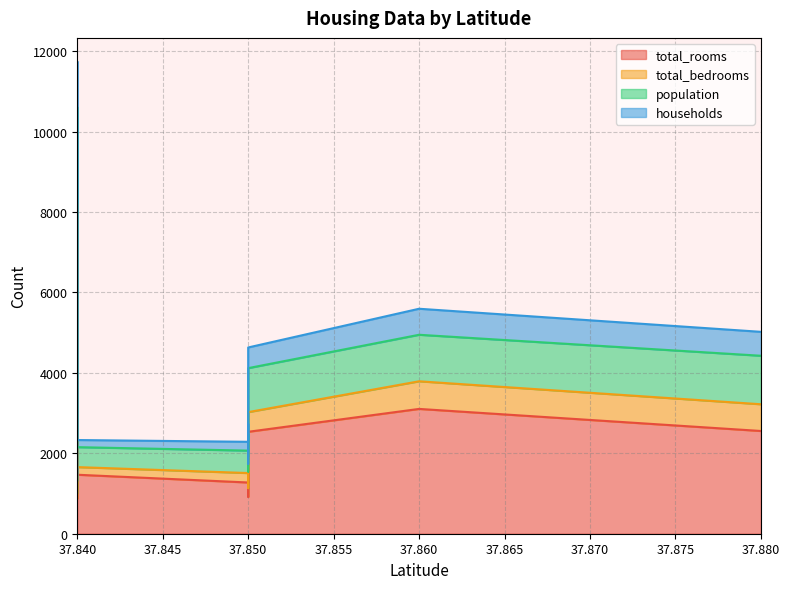

What is the spread (max minus min) of values at 37.84?

577